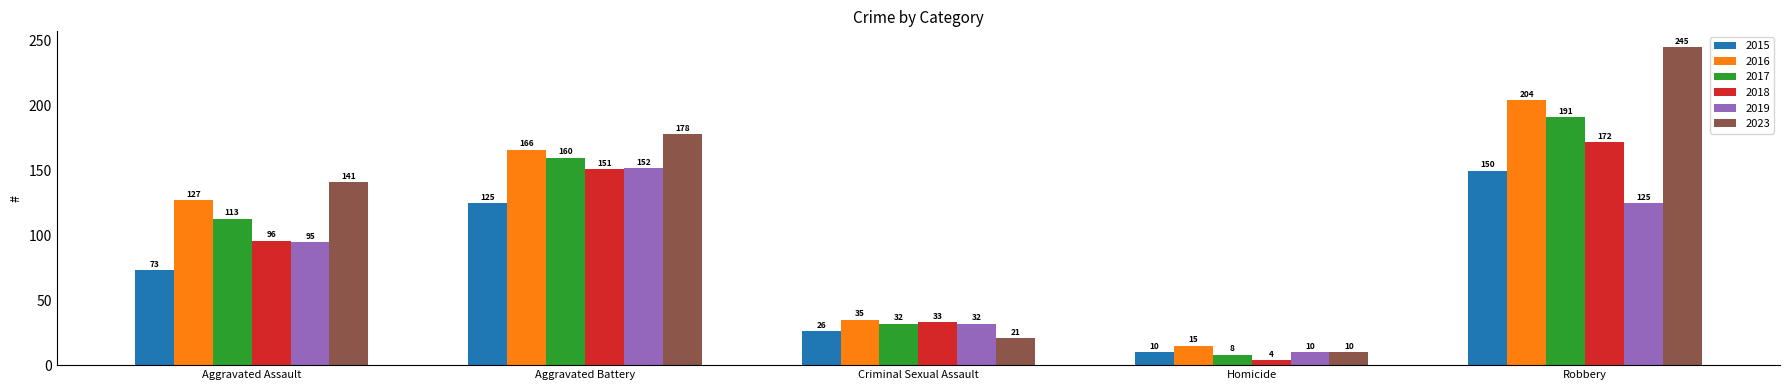

What are all the series names shown in the legend?

2015, 2016, 2017, 2018, 2019, 2023